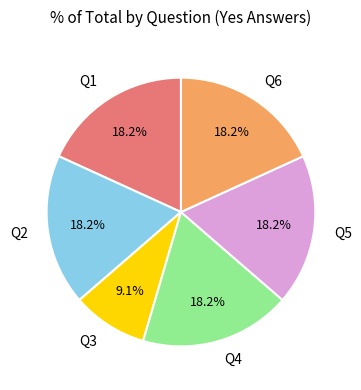

The Q3 slice represents 3% of the pie. True or false?

False